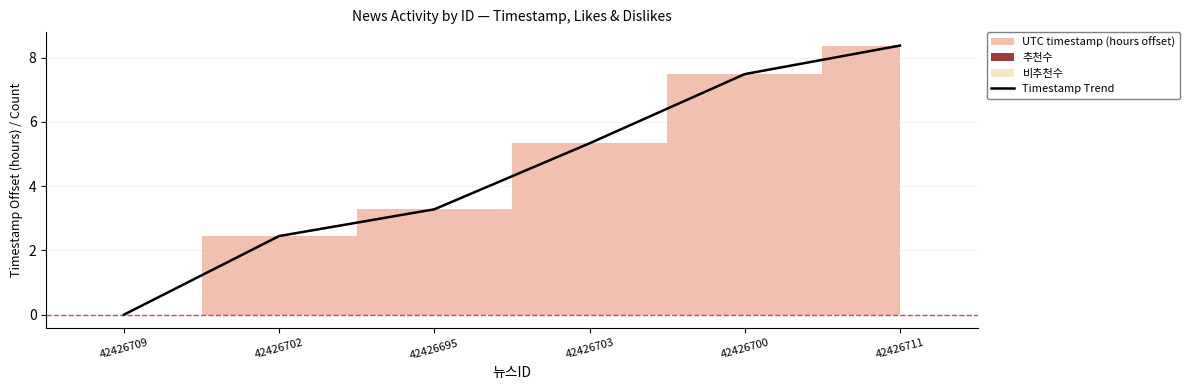

Reading right to left, transcribe all the data shown in this chart.

8.4	7.5	5.3	3.3	2.4	0.0